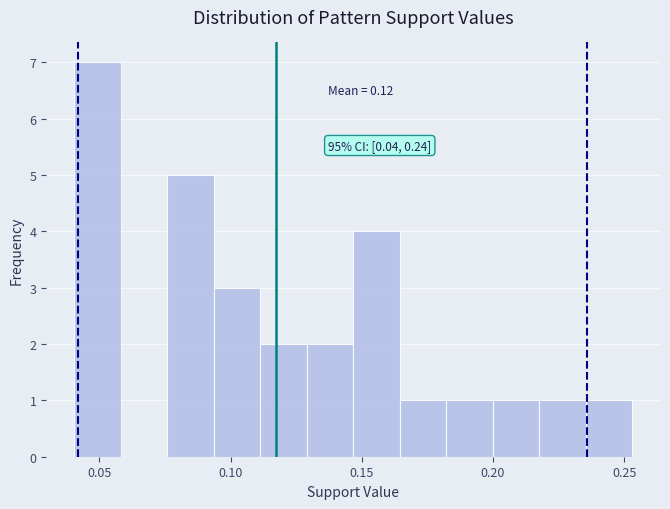

Read against the x-axis, roughly where is the centre of the tallest bar?

0.050